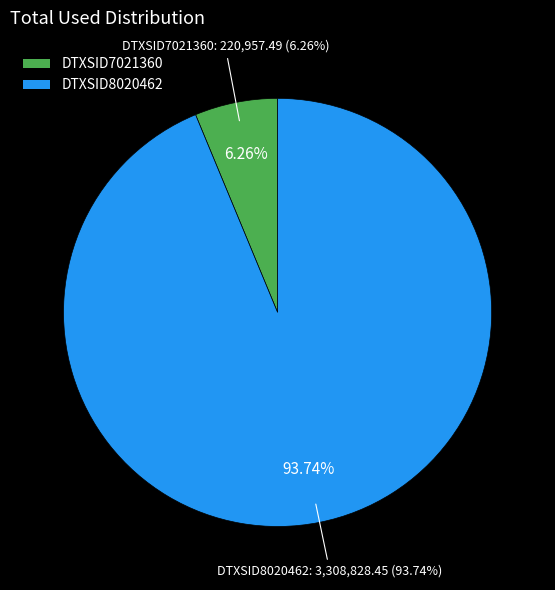

Count the number of slices in the pie.

2